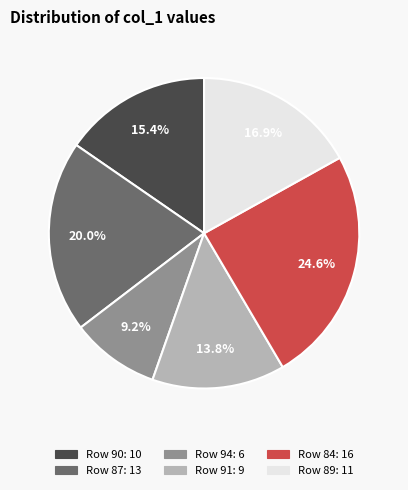

How many slices are in this pie chart?

6